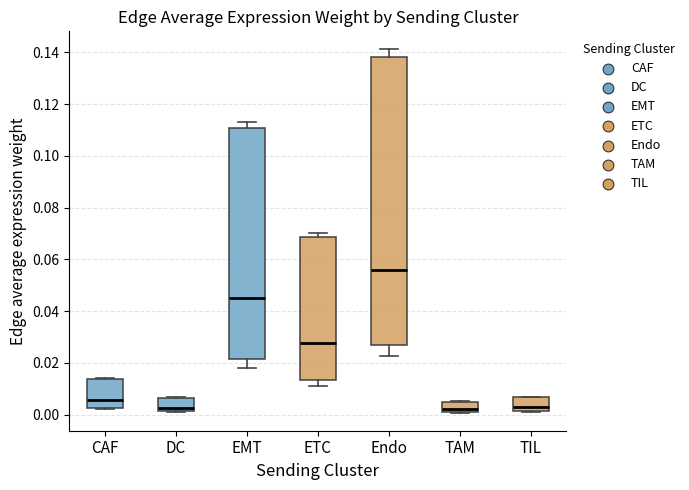

Reading left to right, transcribe this box plot: for each box, give where its median line is, the range the box spans, and where its two whiskers end, as read against the y-axis. The values are not printed on the chart, so give them approximately, as read against the axis.

CAF: median 0.006, box 0.002 to 0.014, whiskers 0.002 to 0.014
DC: median 0.002 (just above the box's lower edge), box 0.002 to 0.006, whiskers 0.002 to 0.006
EMT: median 0.044, box 0.022 to 0.110, whiskers 0.018 to 0.114
ETC: median 0.028, box 0.014 to 0.068, whiskers 0.012 to 0.070
Endo: median 0.056, box 0.026 to 0.138, whiskers 0.022 to 0.142
TAM: median 0.002, box 0.000 to 0.006, whiskers 0.000 to 0.006
TIL: median 0.002 (just above the box's lower edge), box 0.002 to 0.006, whiskers 0.002 to 0.008